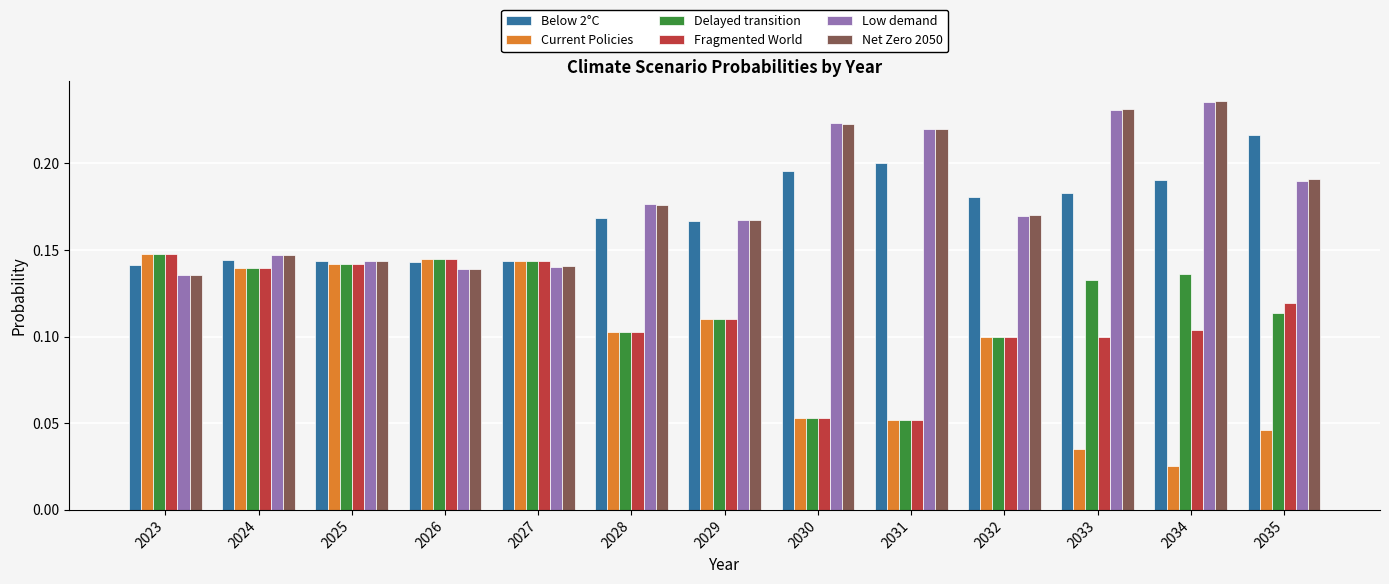

What are all the series names shown in the legend?

Below 2°C, Current Policies, Delayed transition, Fragmented World, Low demand, Net Zero 2050